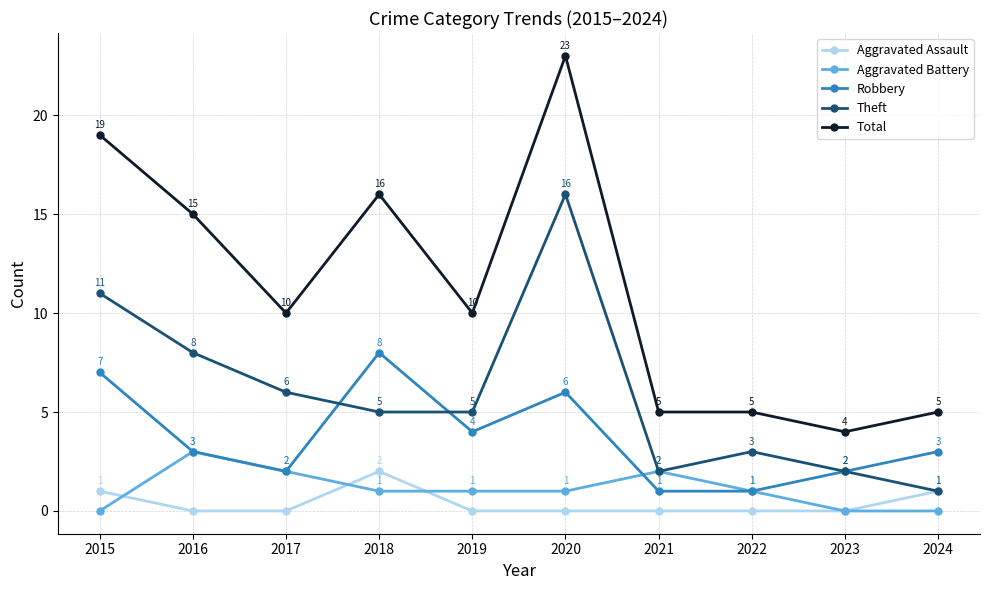

What is the approximate value of Robbery at 2015?

7